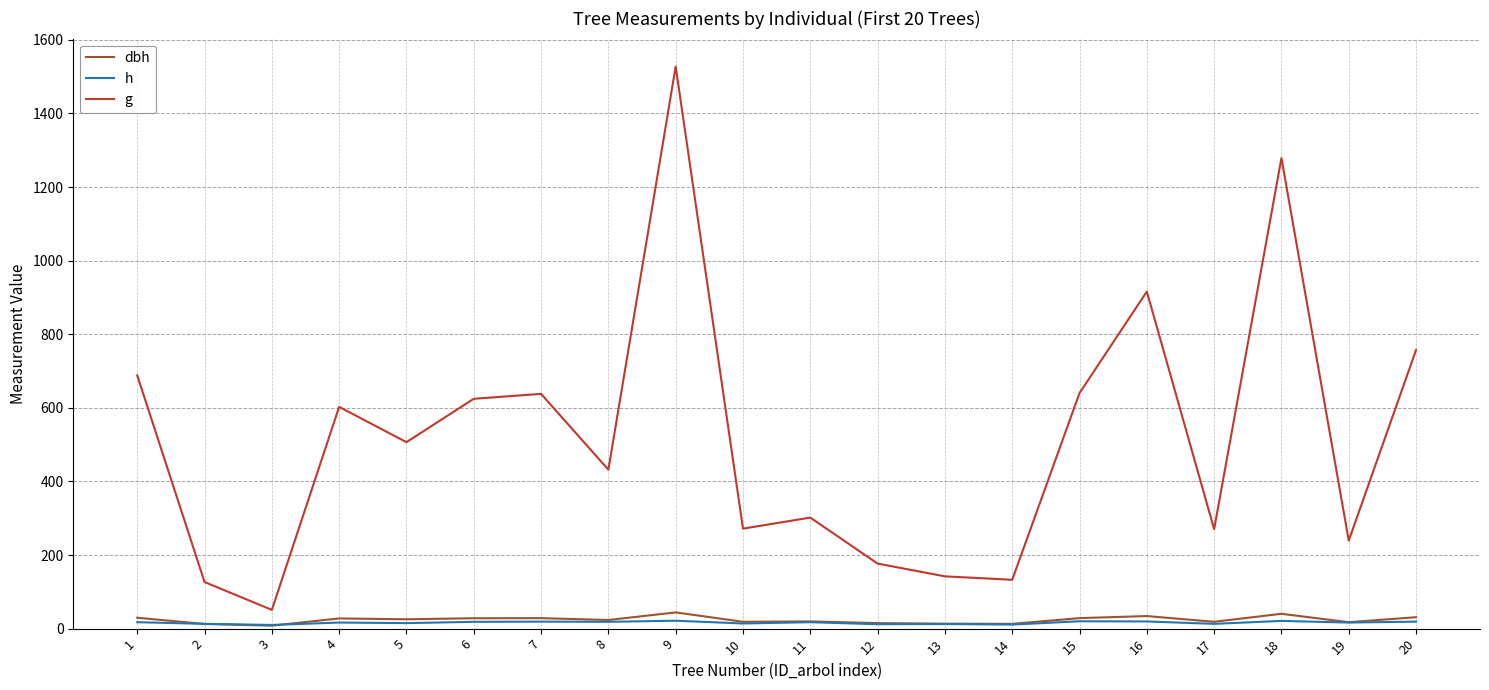

Which series has the widest spread of values?

g